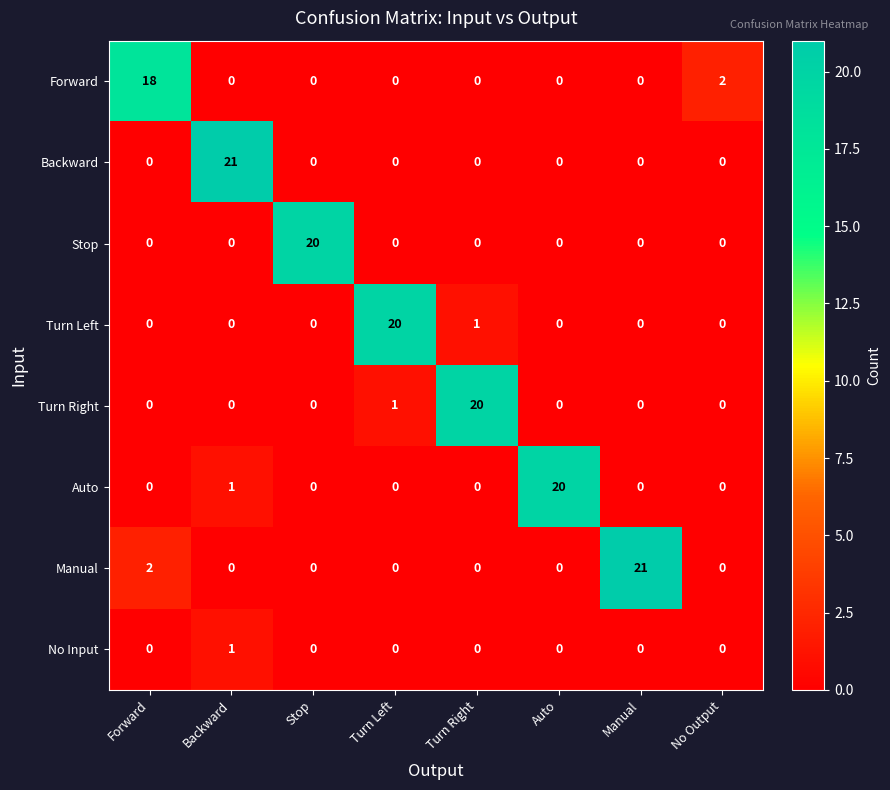

Which series has the largest total across all categories?

Manual